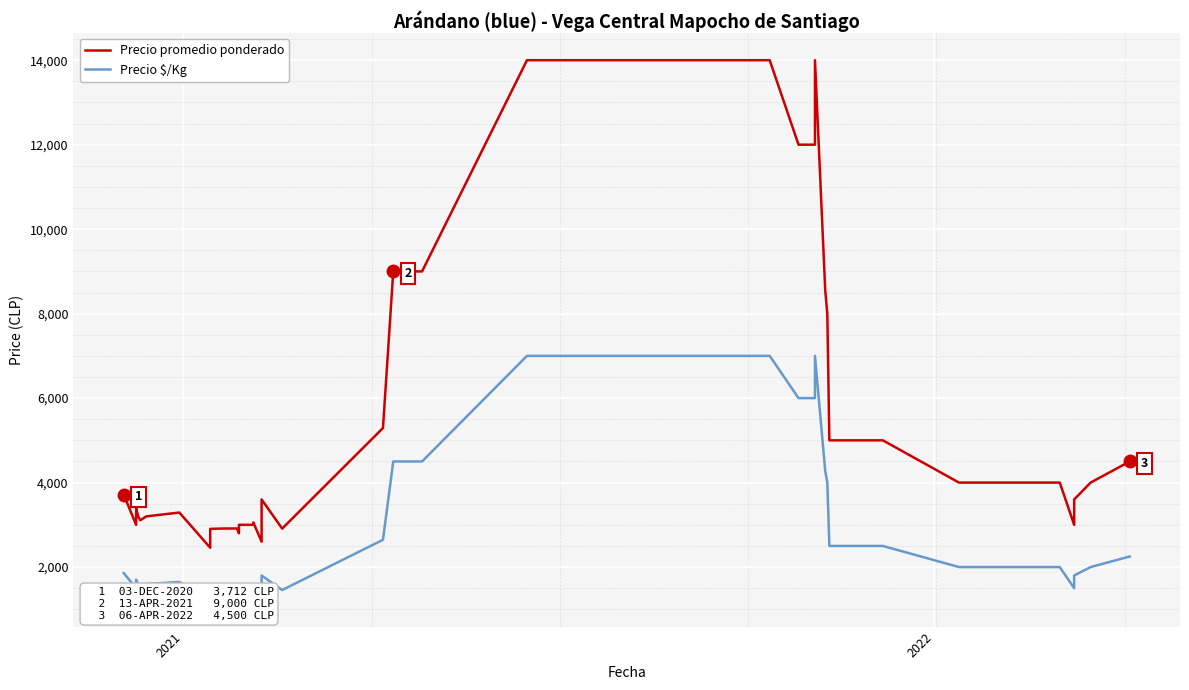

List the series in order of their peak value, highest first.

Precio promedio ponderado, Precio $/Kg